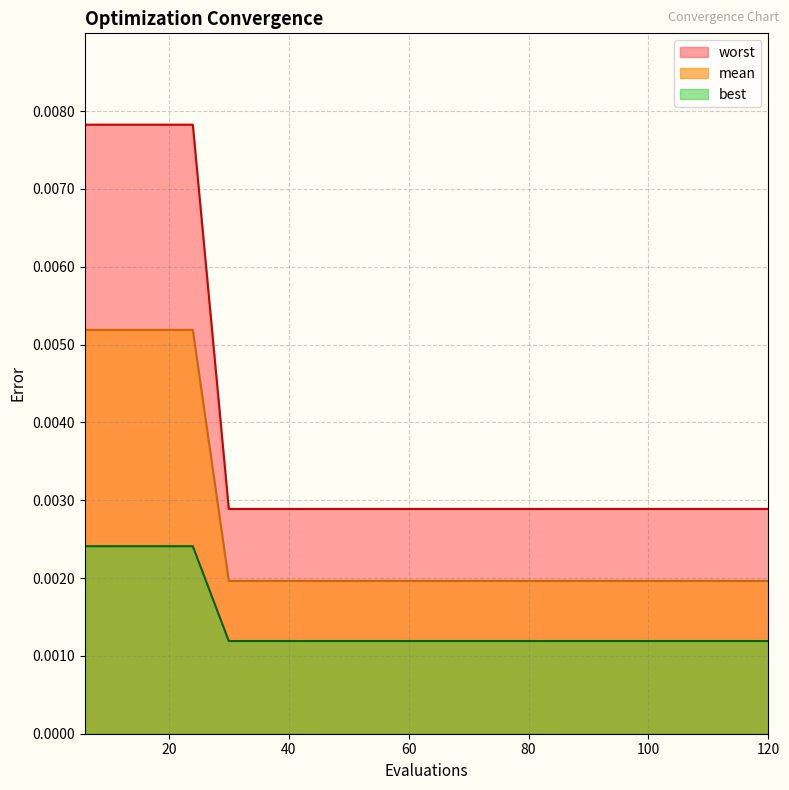

Which category has the highest value across all series?

6